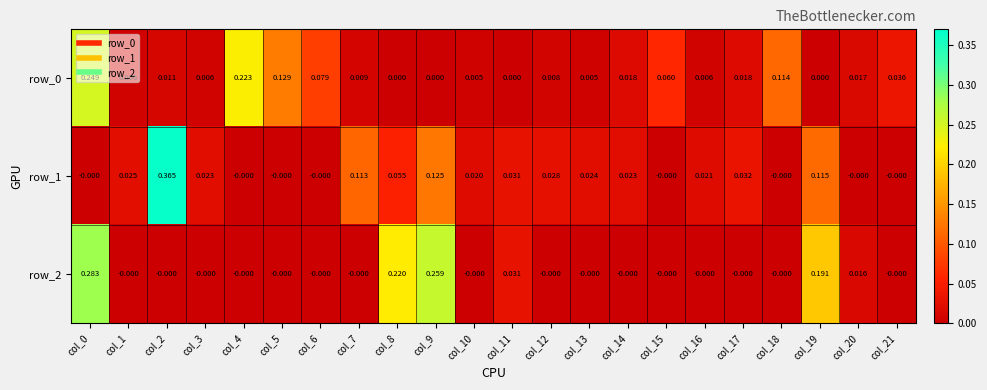

Is the value of row_2 at col_20 greater than the value of row_0 at col_17?

No